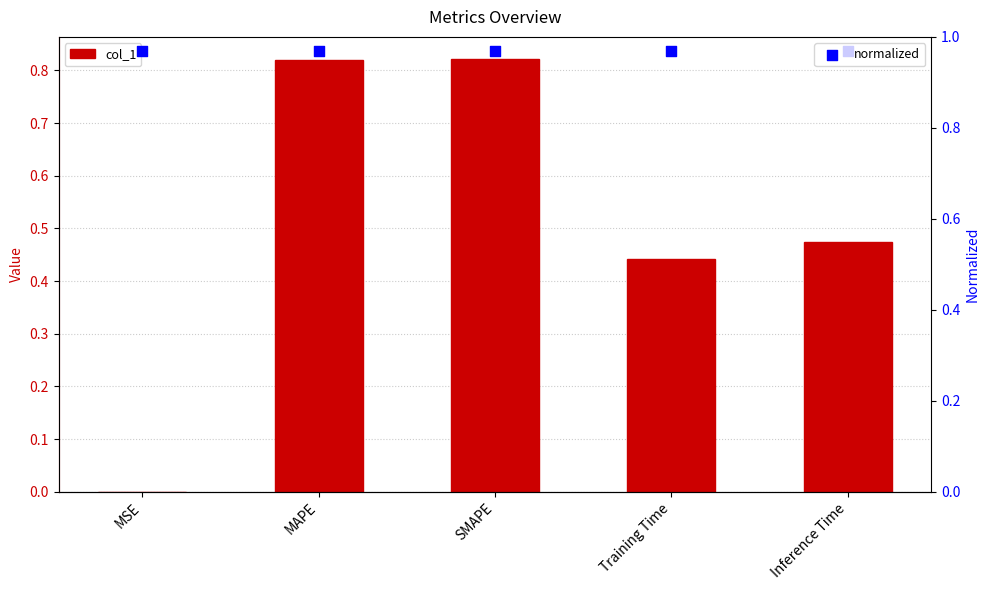

Which series contains the lowest Y value?

col_1